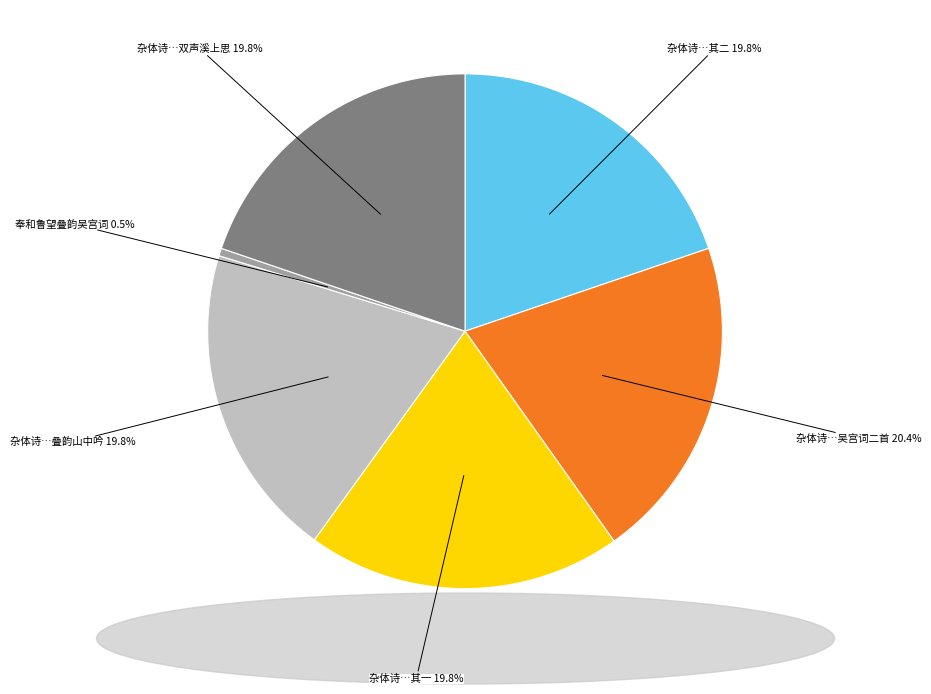

To the nearest percent, what is the difference between the largest and smallest slice percentages?

20%